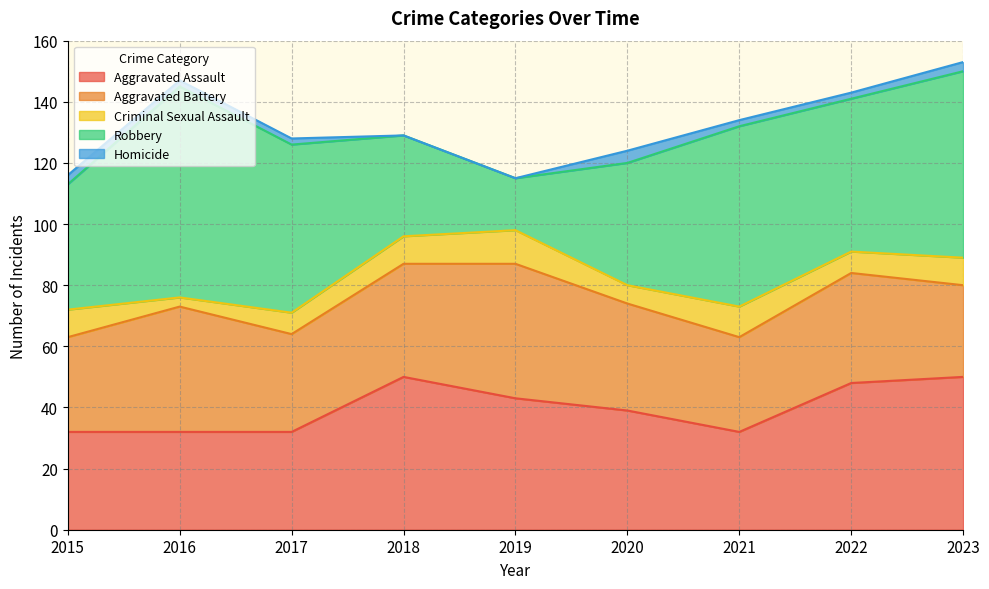

What is the sum of all Aggravated Assault values?

358